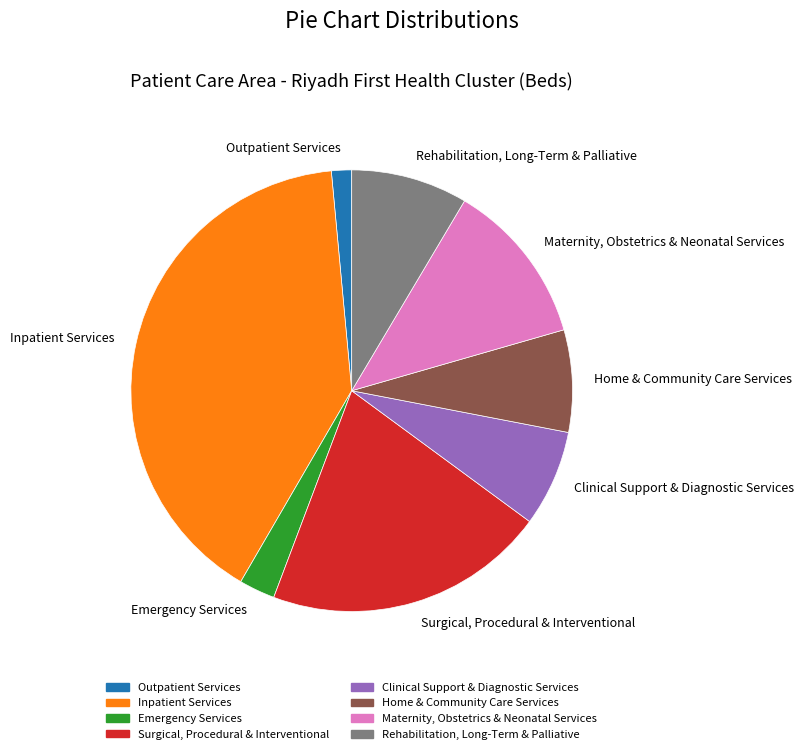

How many slices are in this pie chart?

8